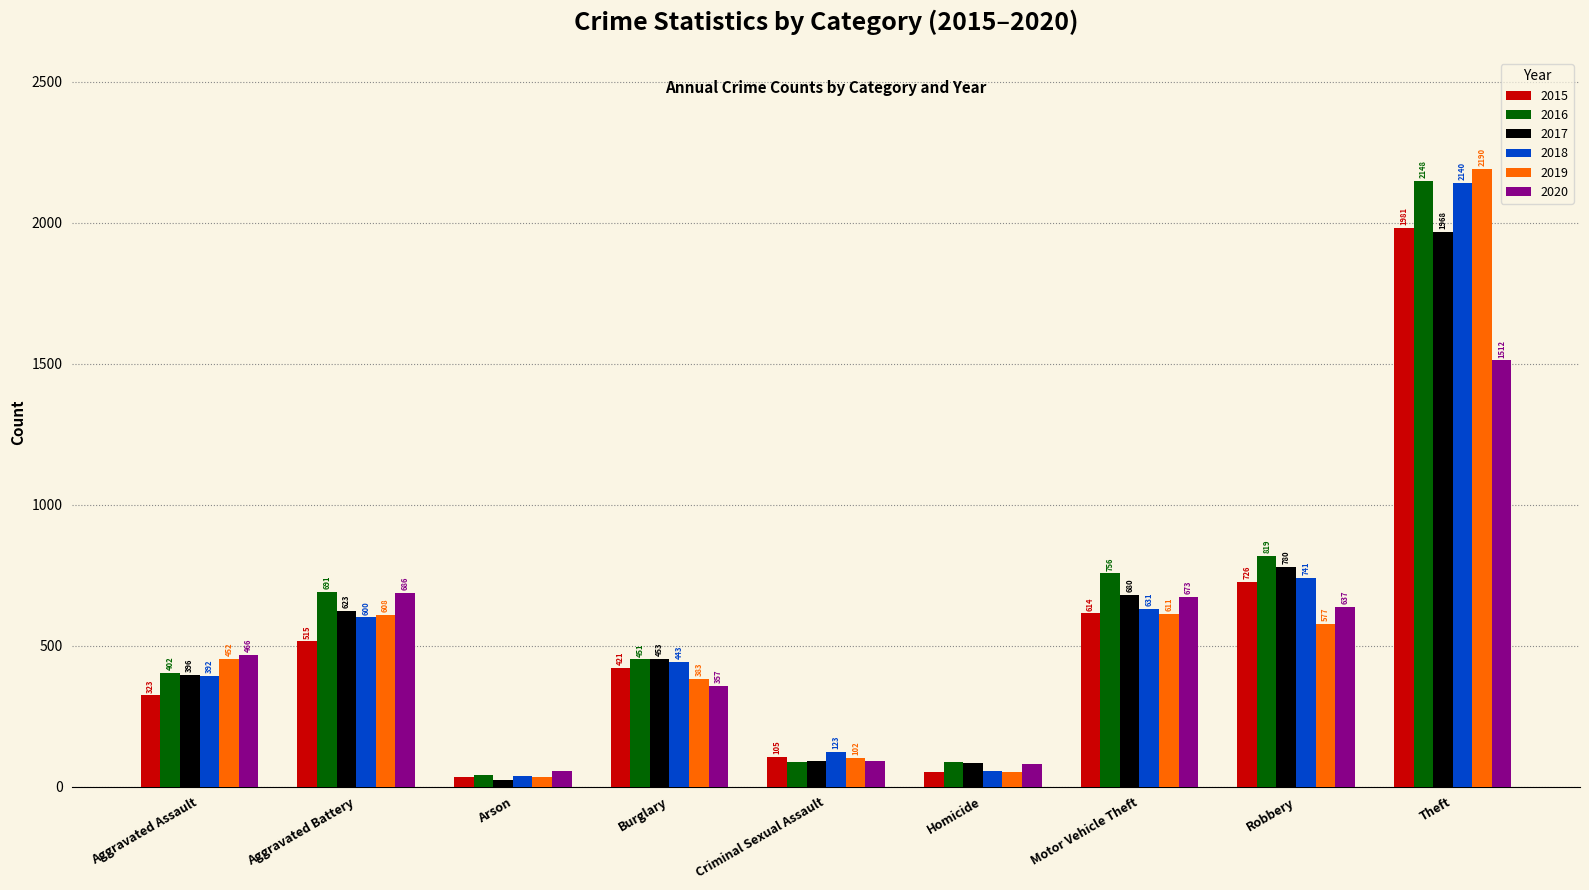

Are the bars grouped side by side (vs. stacked)?

Yes